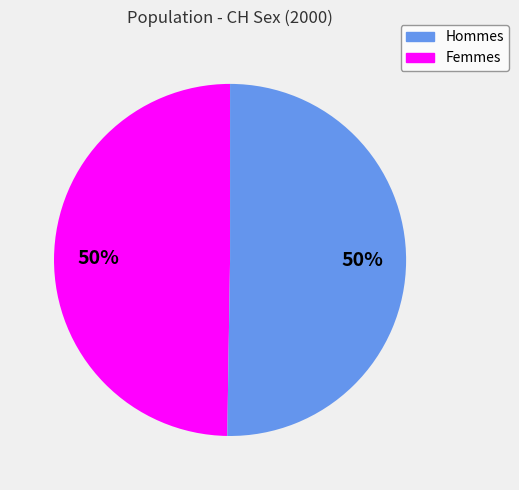

To the nearest percent, what is the average slice percentage?

50%